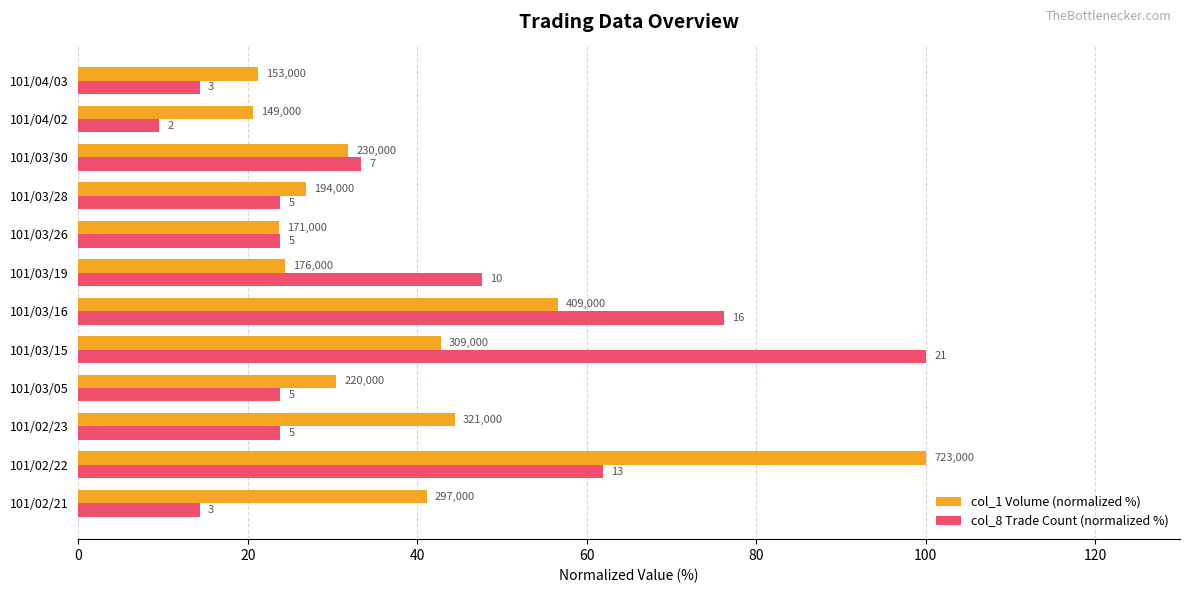

What are all the series names shown in the legend?

col_1 Volume (normalized %), col_8 Trade Count (normalized %)